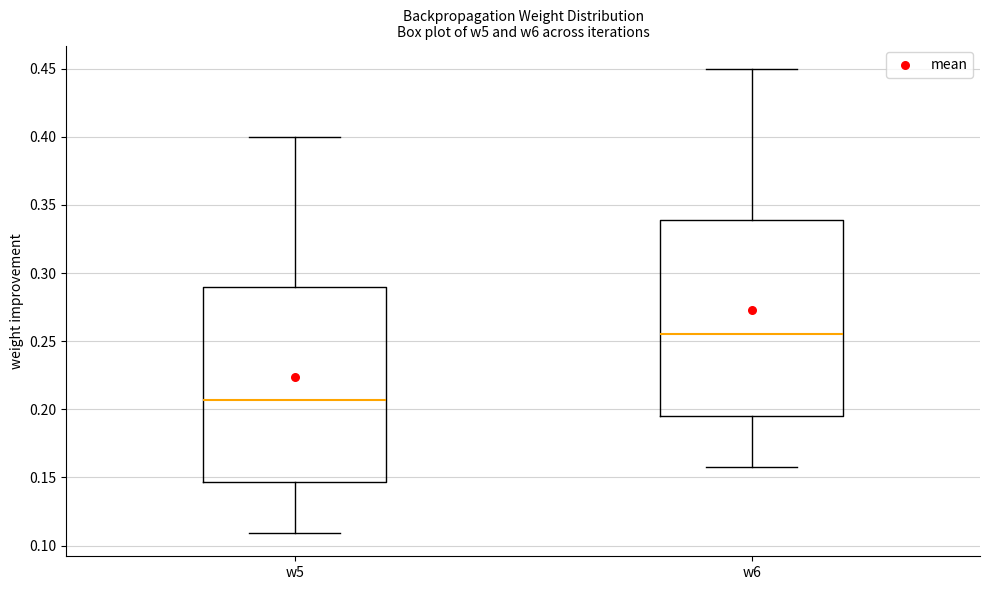

Reading left to right, transcribe this box plot: for each box, give where its median line is, the range the box spans, and where its two whiskers end, as read against the y-axis. The values are not printed on the chart, so give them approximately, as read against the axis.

w5: median 0.205, box 0.145 to 0.290, whiskers 0.110 to 0.400
w6: median 0.255, box 0.195 to 0.340, whiskers 0.160 to 0.450